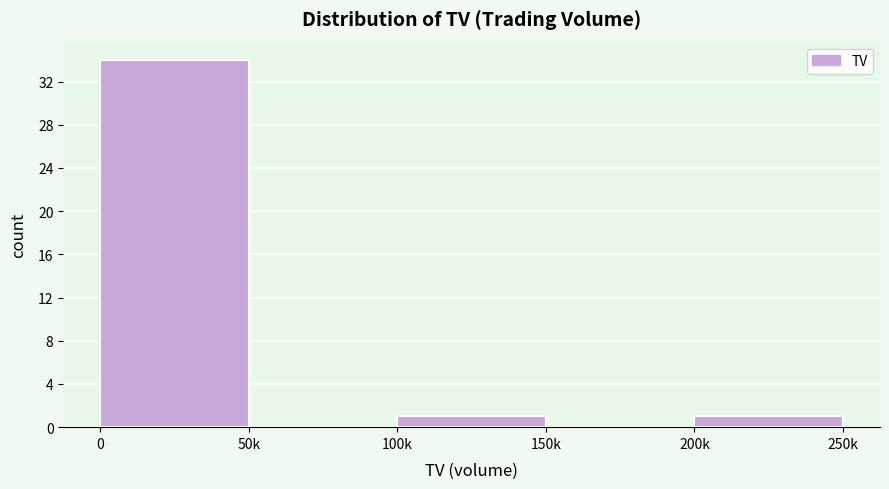

Reading left to right, what are all the values shown in this chart?

0=34	50k=0	100k=1	150k=0	200k=1